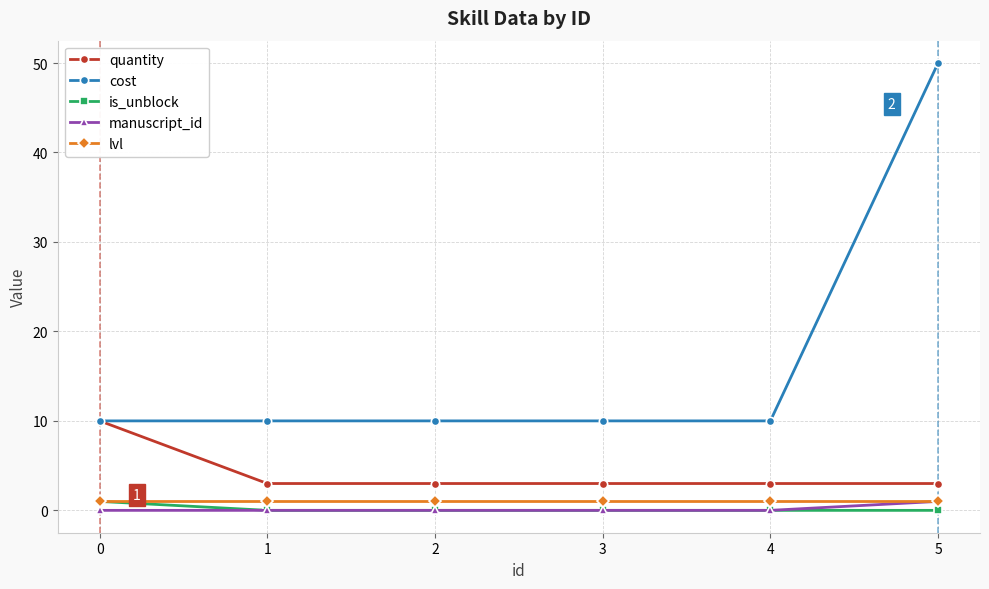

Reading left to right, extract all data points from this chart.

quantity: 0=10	1=3	2=3	3=3	4=3	5=3
cost: 0=10	1=10	2=10	3=10	4=10	5=50
is_unblock: 0=1	1=0	2=0	3=0	4=0	5=0
manuscript_id: 0=0	1=0	2=0	3=0	4=0	5=1
lvl: 0=1	1=1	2=1	3=1	4=1	5=1